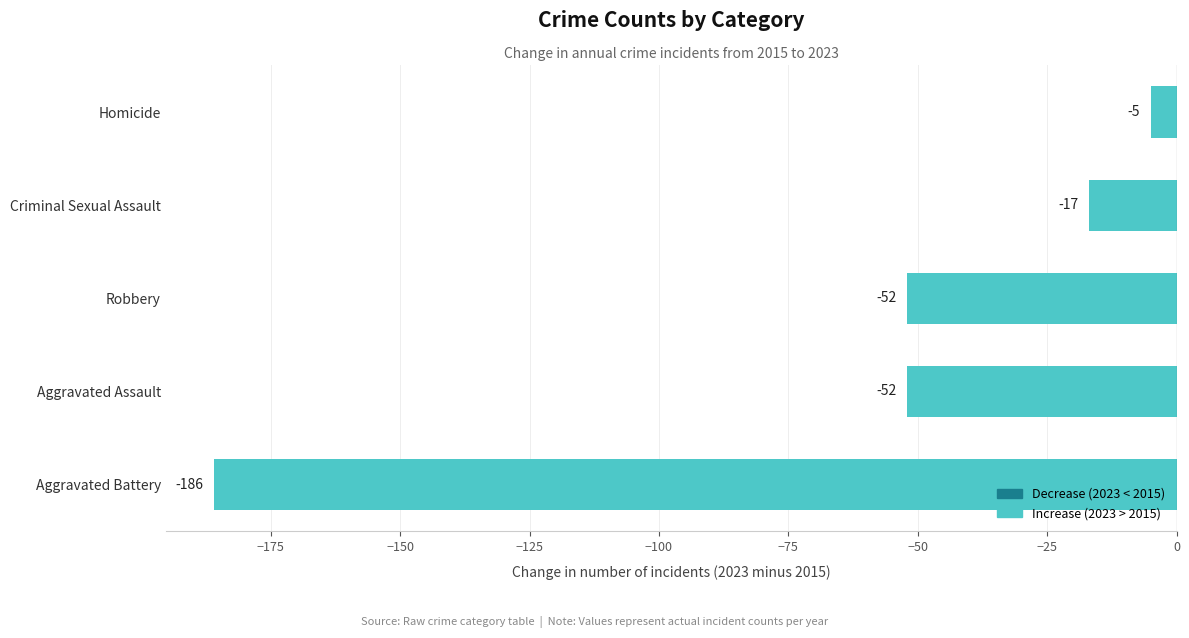

Count the number of data series in this chart.

1